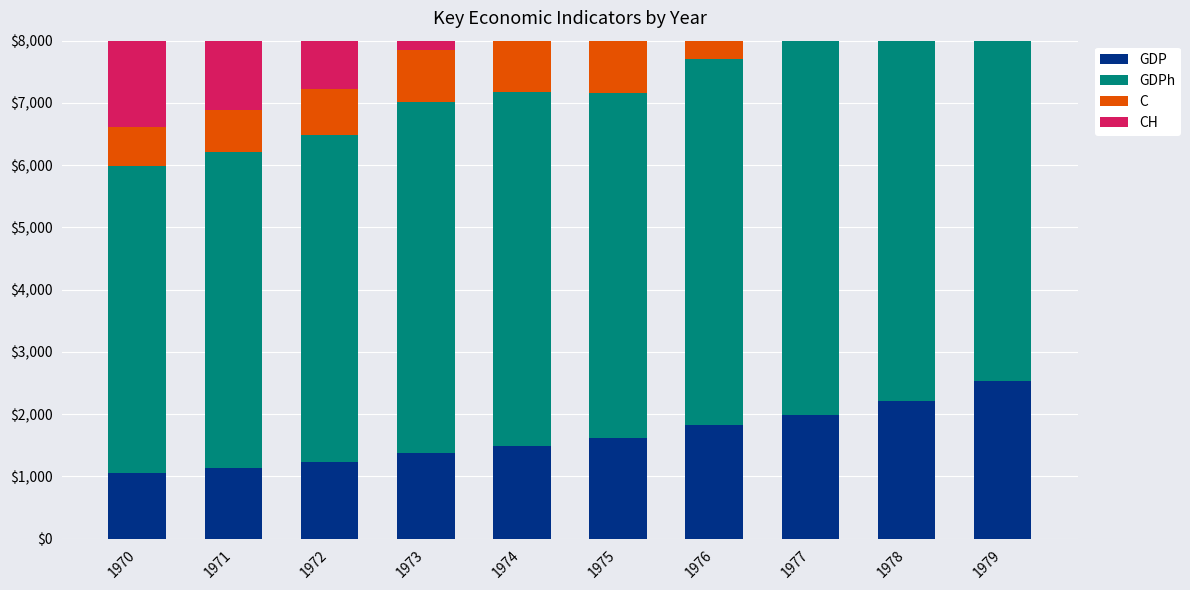

Between 1976 and 1970, which is larger?

1976